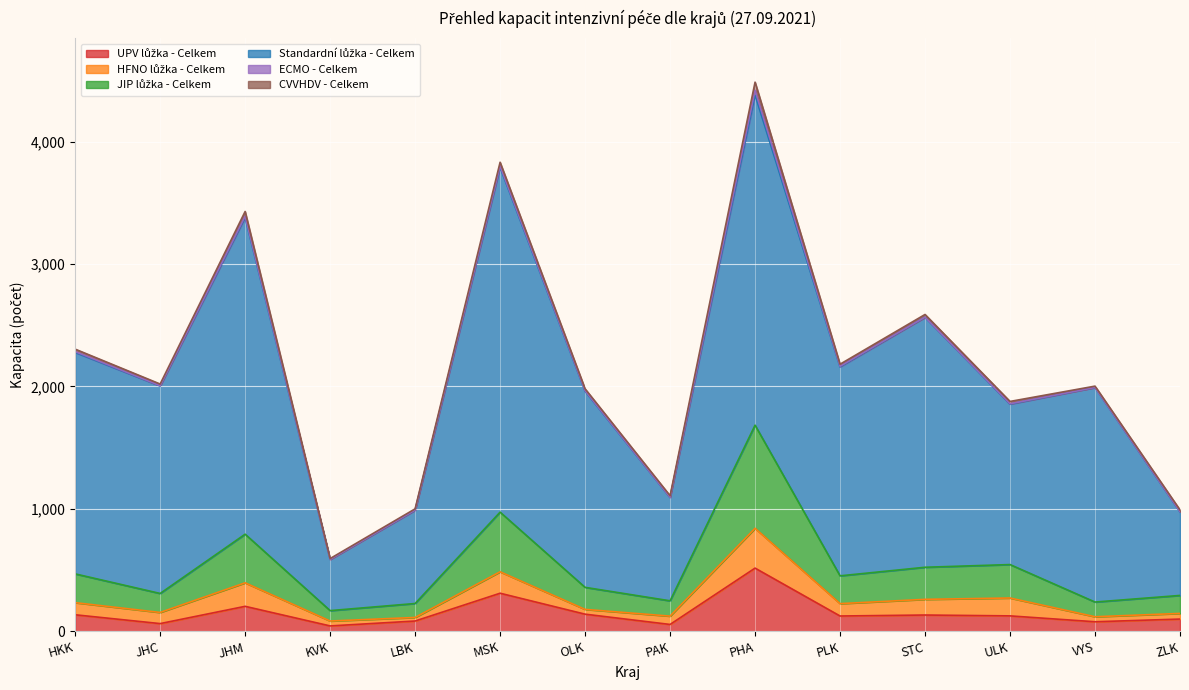

What is the sum of all UPV lůžka - Celkem values?

2129